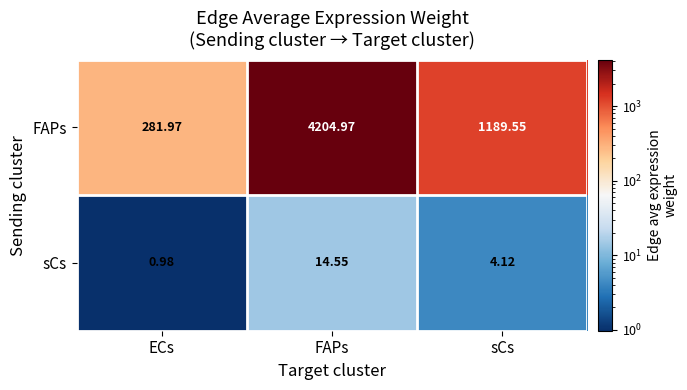

Rank the series by their maximum value, from highest to lowest.

FAPs, sCs